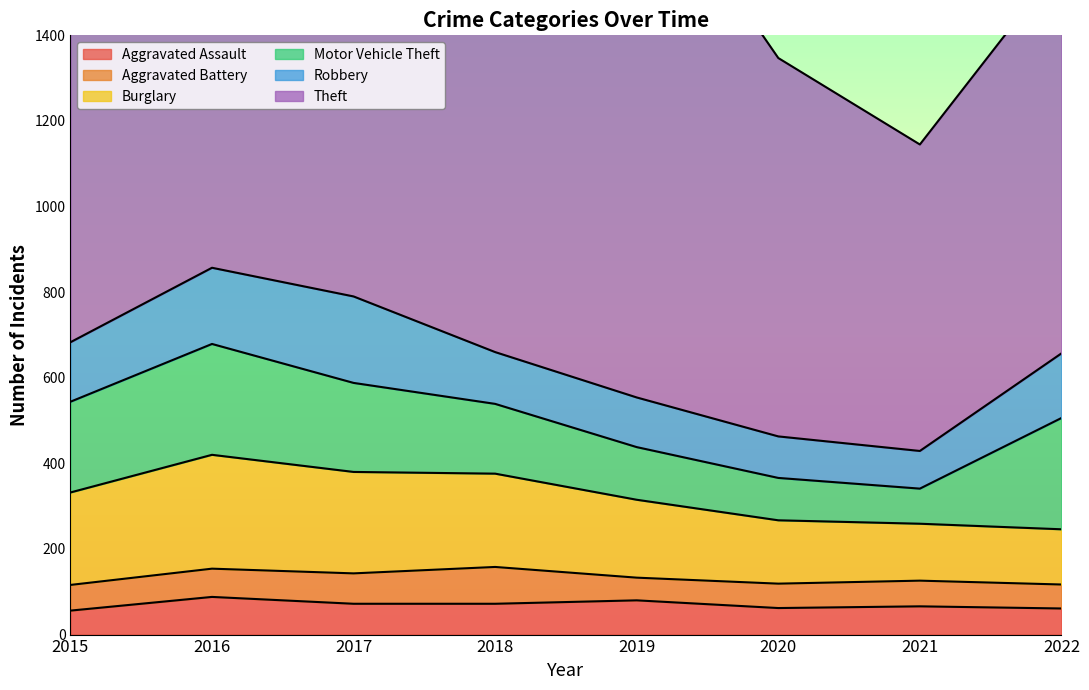

The value of Motor Vehicle Theft at 2020 is 99. True or false?

True